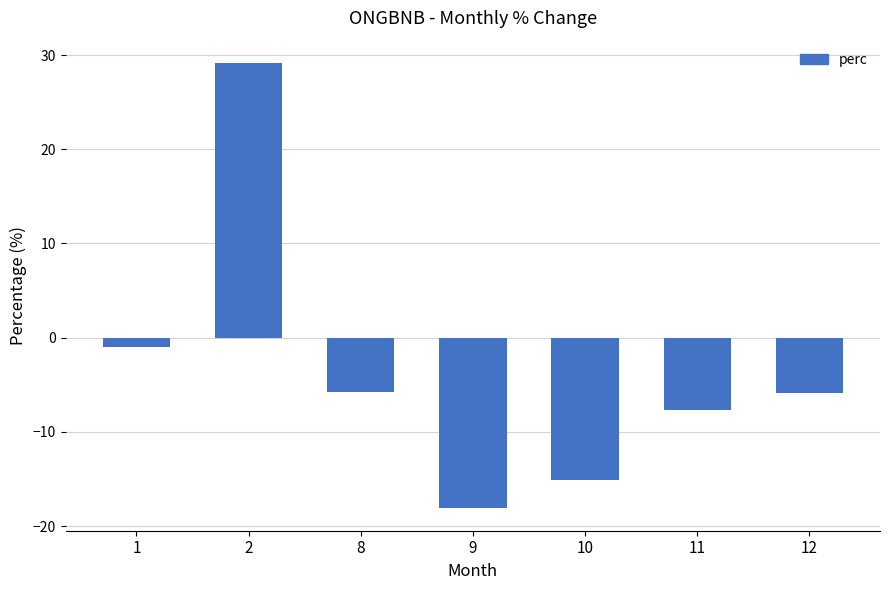

How many data points are less than -5?

5